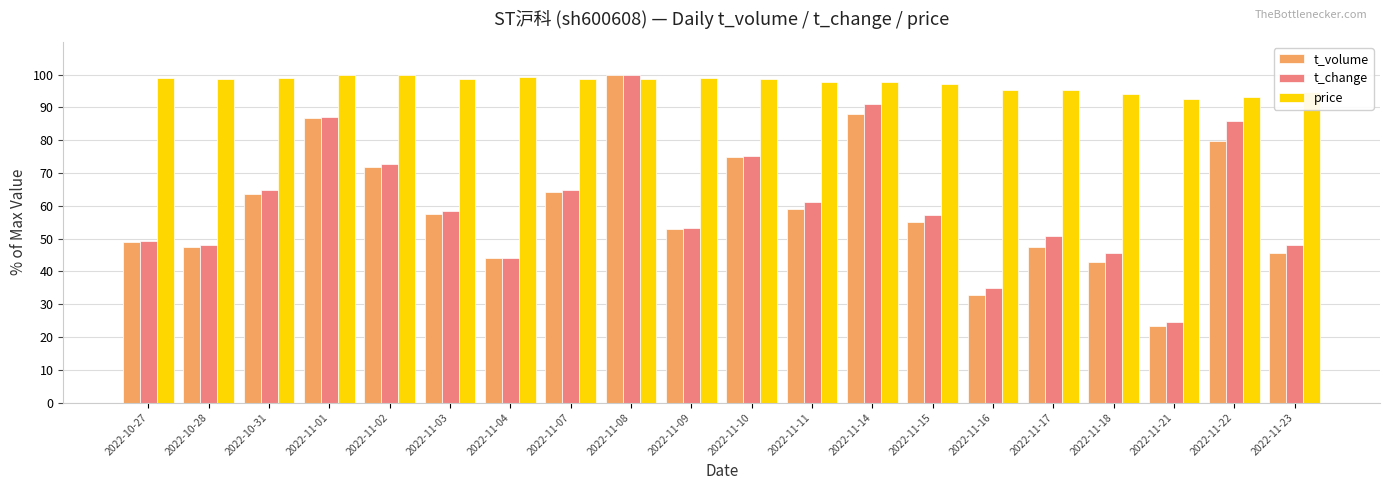

What is the label of the 6th bar from the left?

2022-11-03